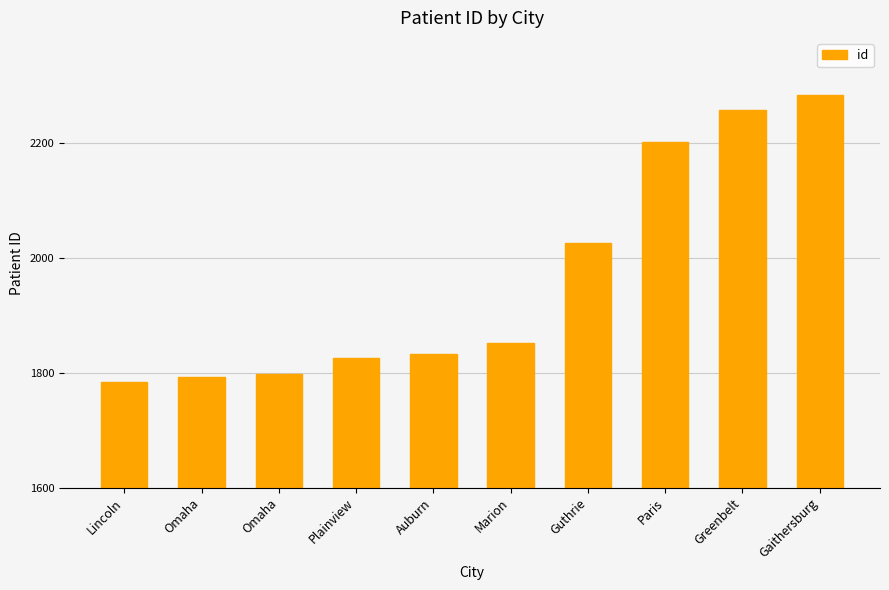

Rank the categories by value from lowest to highest.

Lincoln, Omaha, Omaha, Plainview, Auburn, Marion, Guthrie, Paris, Greenbelt, Gaithersburg